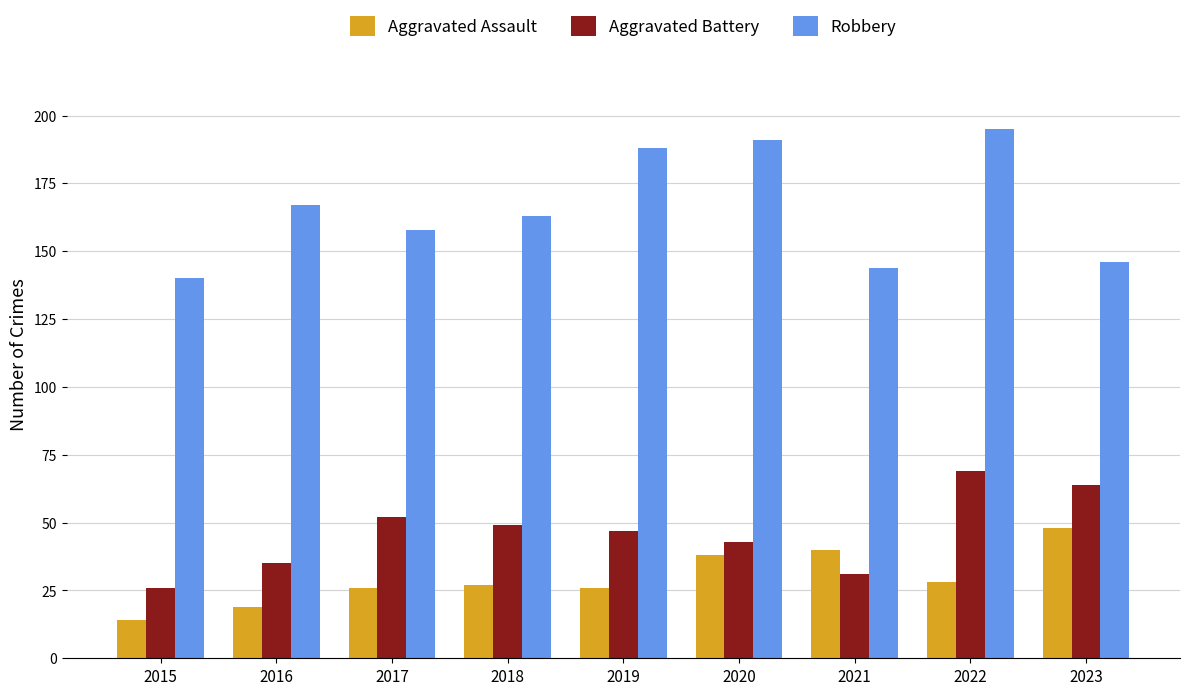

Reading right to left, list all the values displayed in this chart.

Aggravated Assault: 48	28	40	38	26	27	26	19	14
Aggravated Battery: 64	69	31	43	47	49	52	35	26
Robbery: 146	195	144	191	188	163	158	167	140